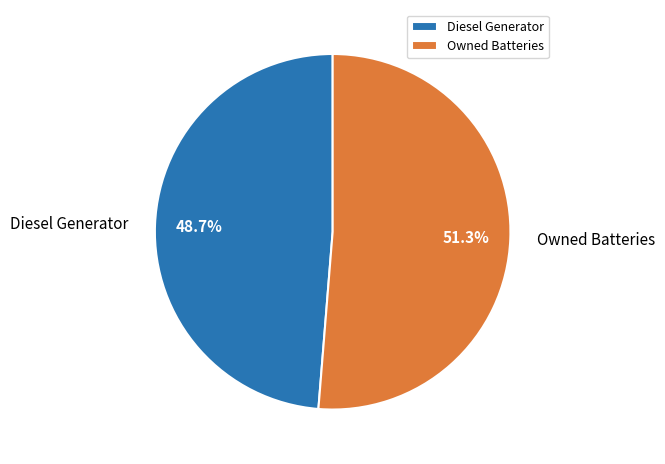

Does Owned Batteries account for over 50% of the chart?

Yes